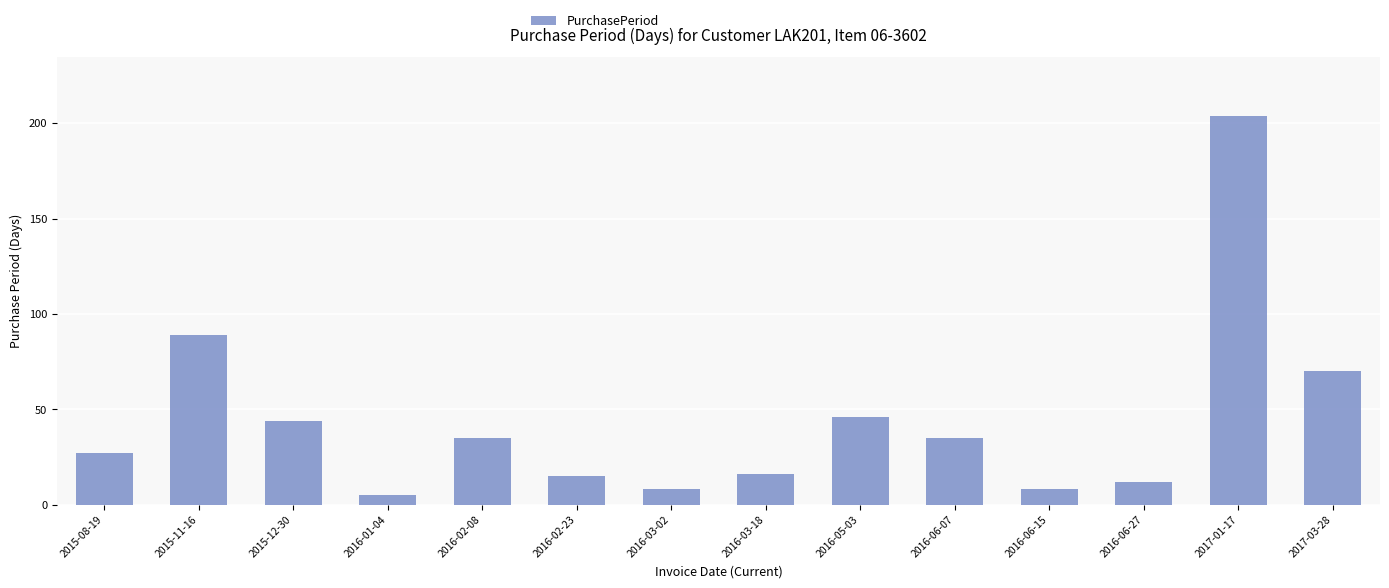

The value at 2016-05-03 is 46. True or false?

True